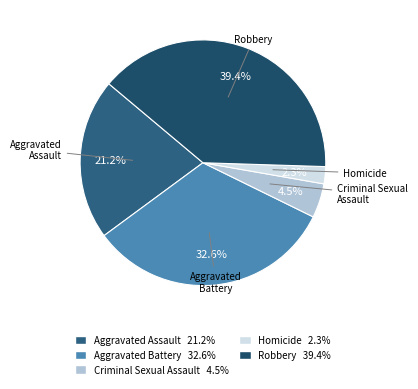

To the nearest percent, what portion does Aggravated Battery represent?

33%